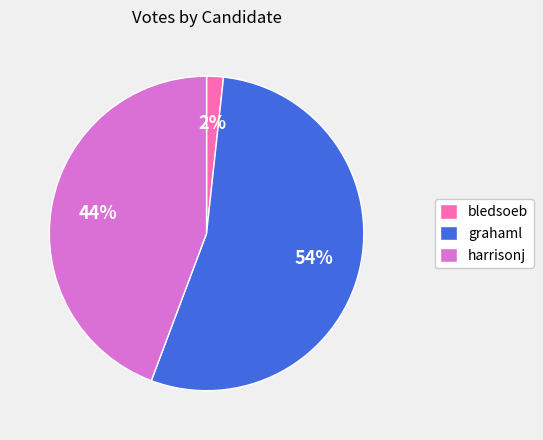

Rank the categories by value from lowest to highest.

bledsoeb, harrisonj, grahaml